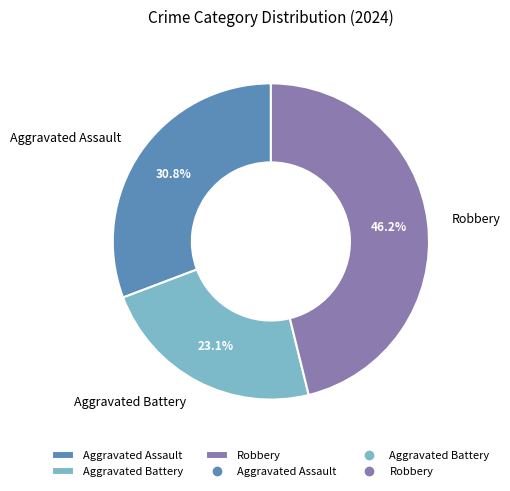

Rank the categories by value from highest to lowest.

Robbery, Aggravated Assault, Aggravated Battery